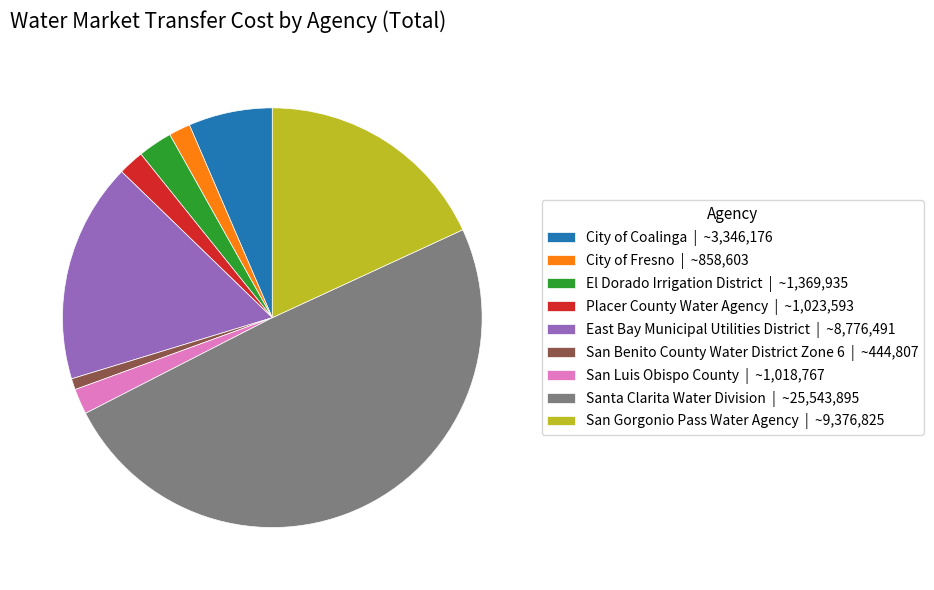

Do San Benito County Water District Zone 6 | ~444,807 and East Bay Municipal Utilities District | ~8,776,491 together represent more than half of the pie?

No